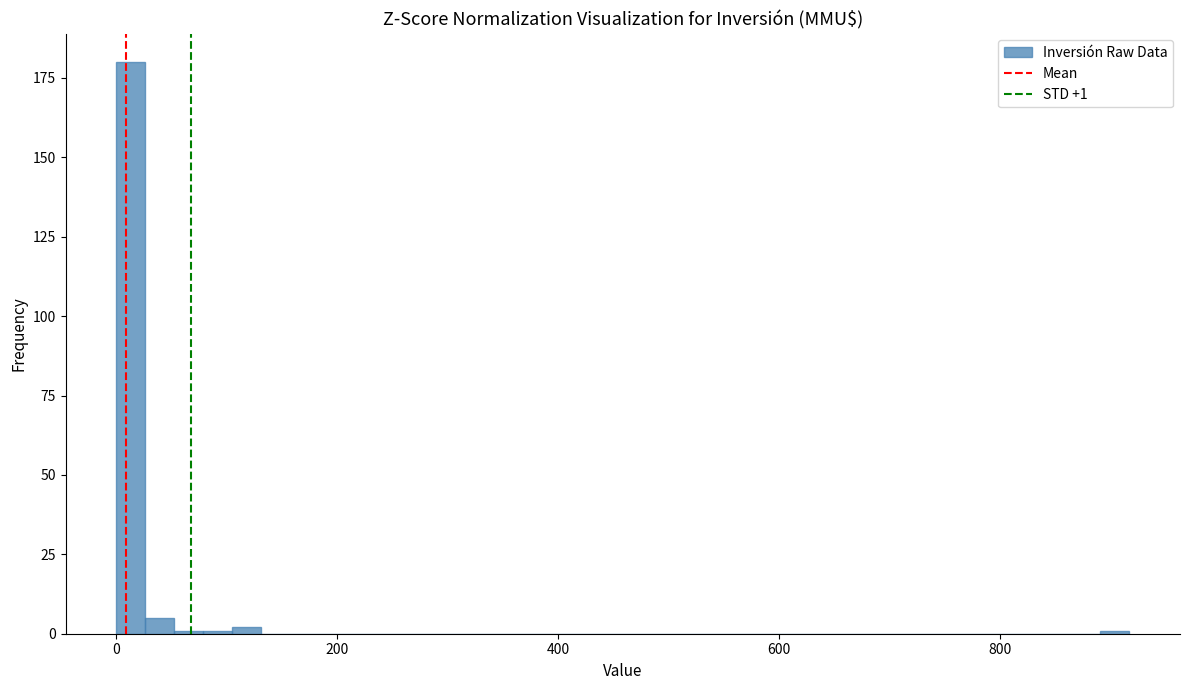

Around what value on the x-axis is the tallest bar? Give the approximate position of its centre, as read against the axis.

20